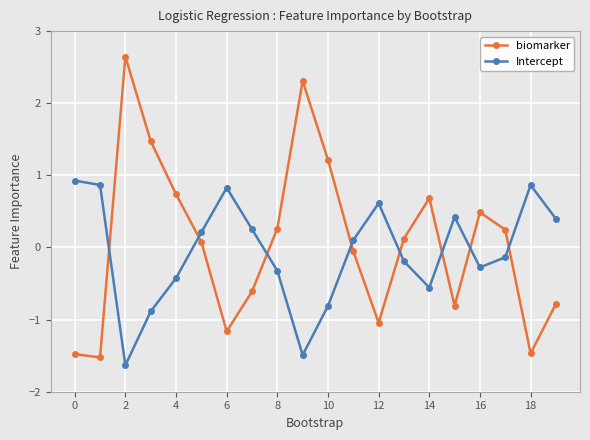

What is the sum of all biomarker values?

1.3